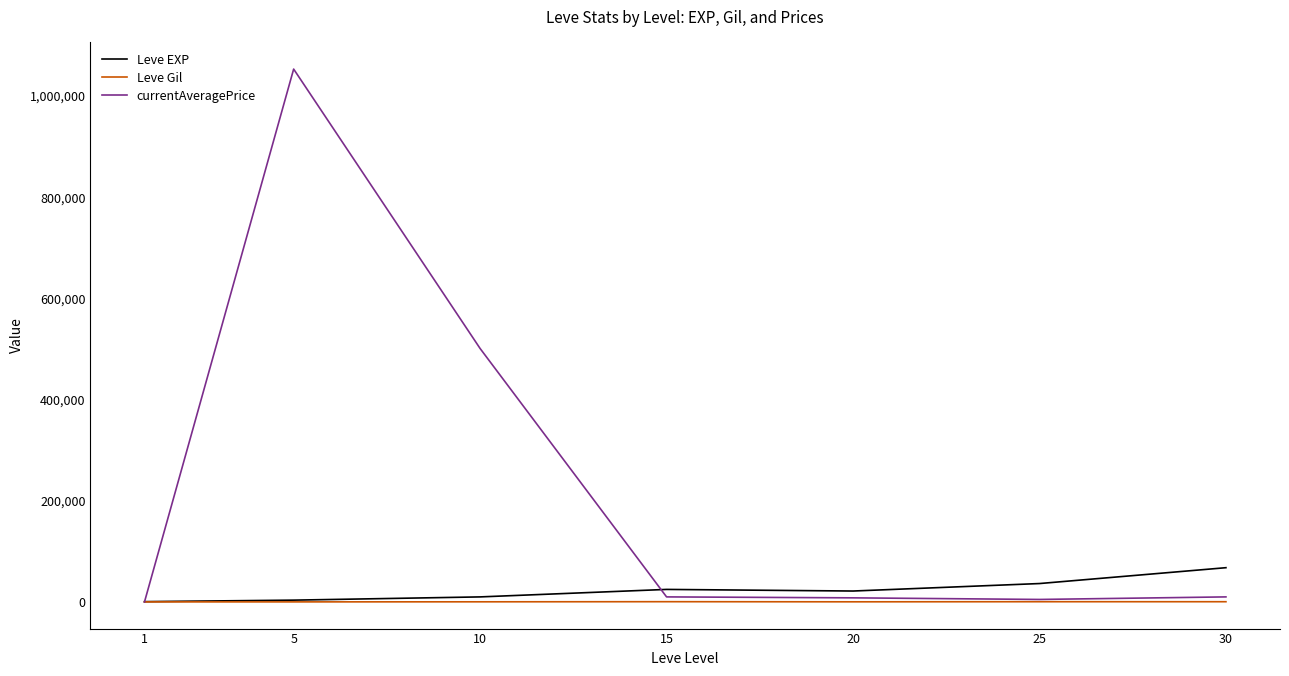

Between 1 and 5, which series saw the biggest shift?

currentAveragePrice